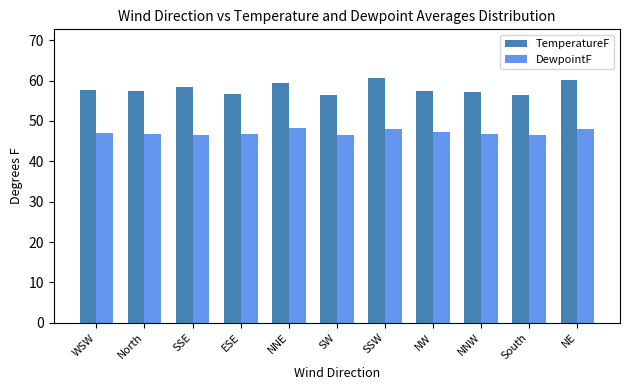

What is the difference between the highest and lowest values at NNE?

11.2